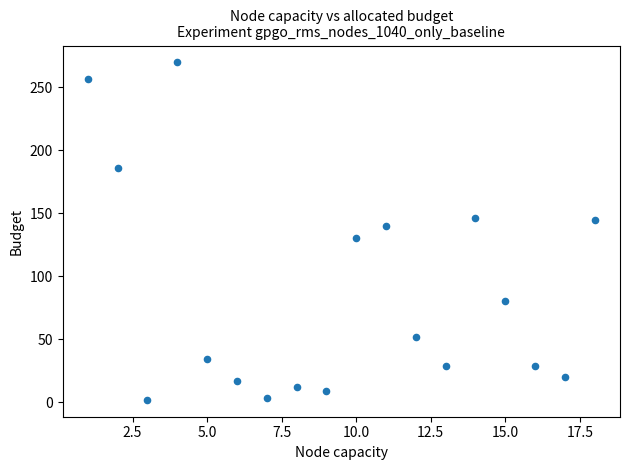

What is the range of X values (max minus min)?

17.0